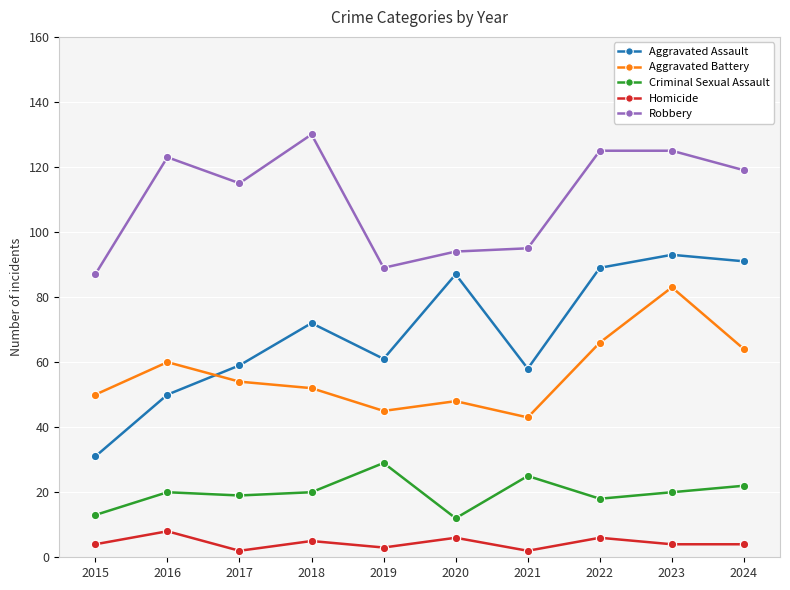

Does the chart have visible grid lines?

Yes